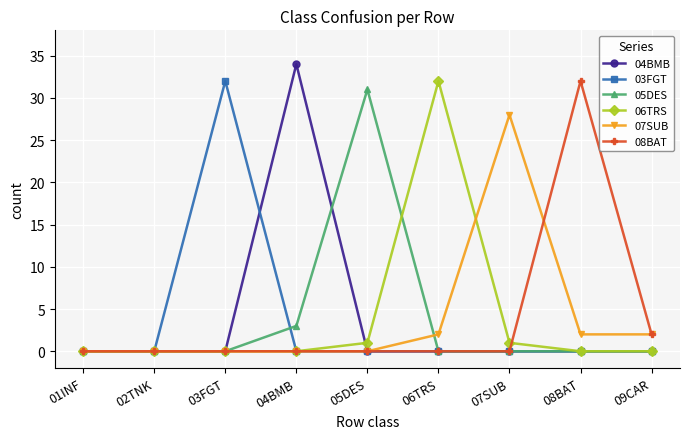

What position from the left is 01INF?

1